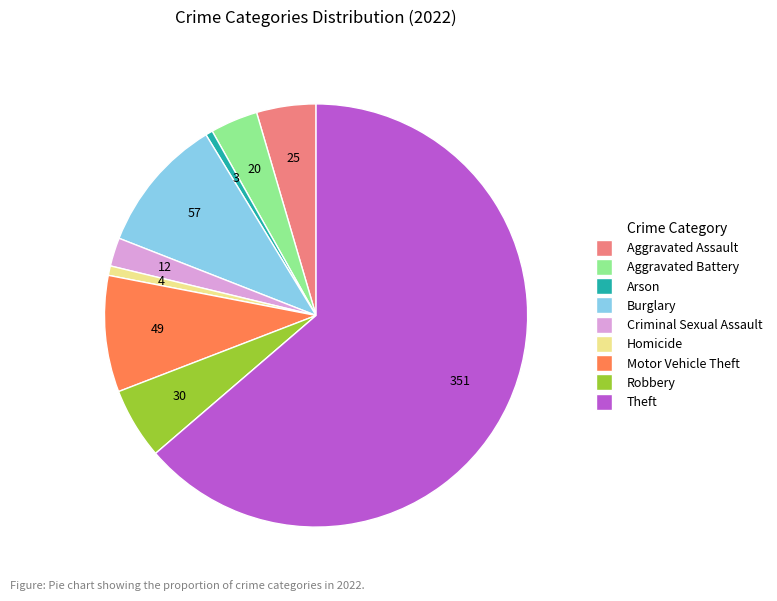

Which slice is the largest?

Theft